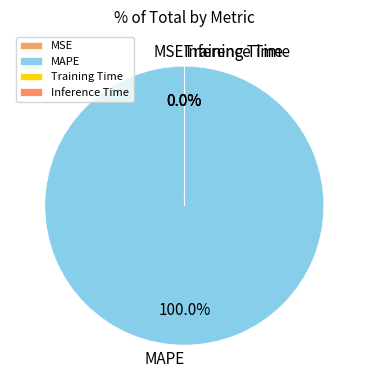

Is there a majority slice in this chart?

Yes